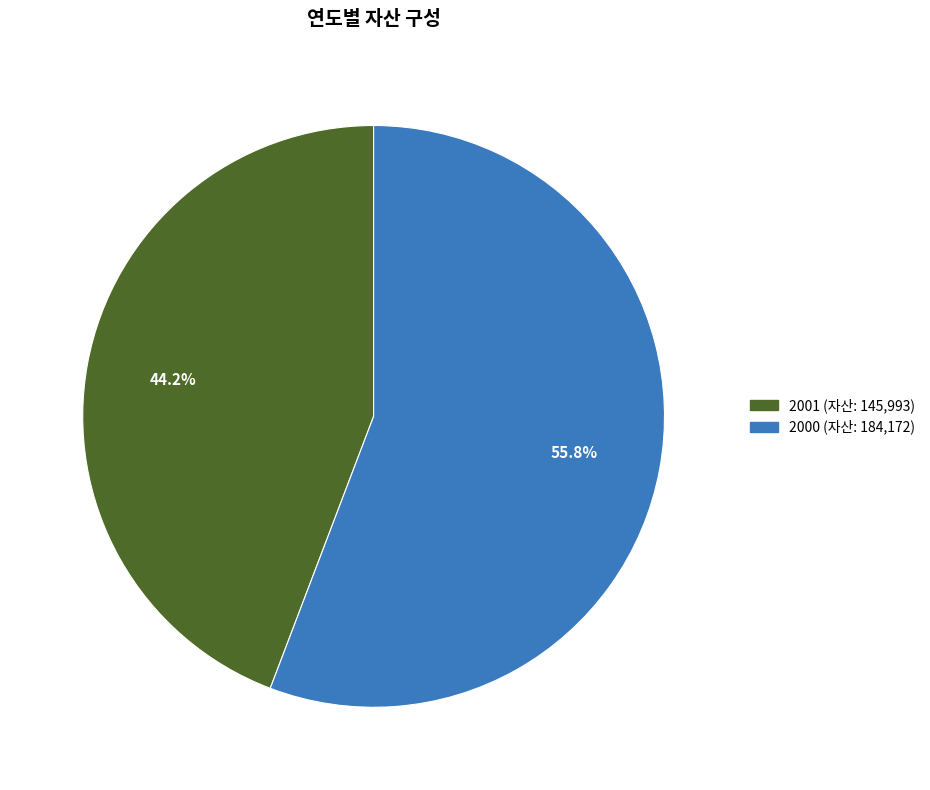

Combined, what portion of the pie is 2001 and 2000?

100.0%